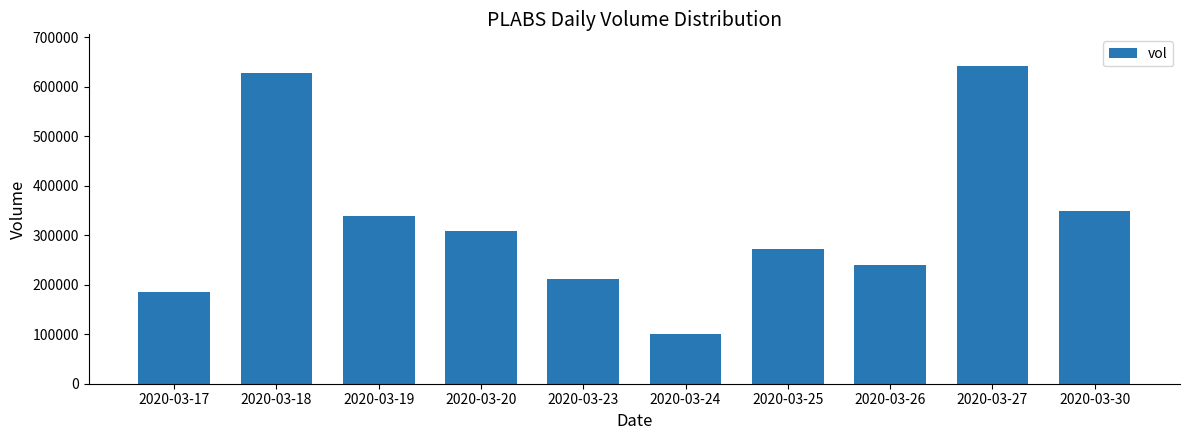

Are the bars grouped side by side (vs. stacked)?

No